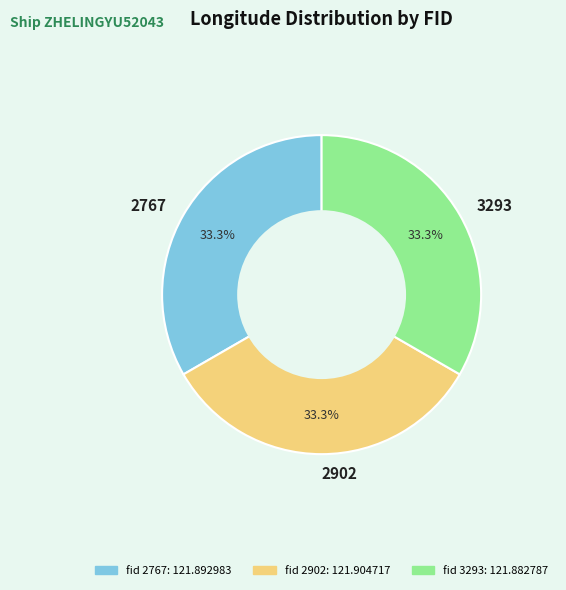

Is there any slice that represents more than half of the pie?

No